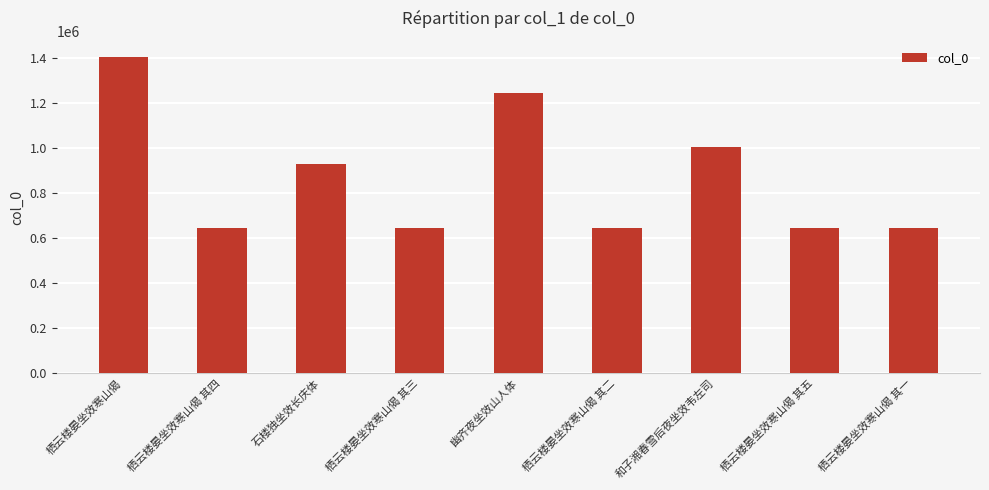

The value at 石楼独坐效长庆体 is 931461. True or false?

True